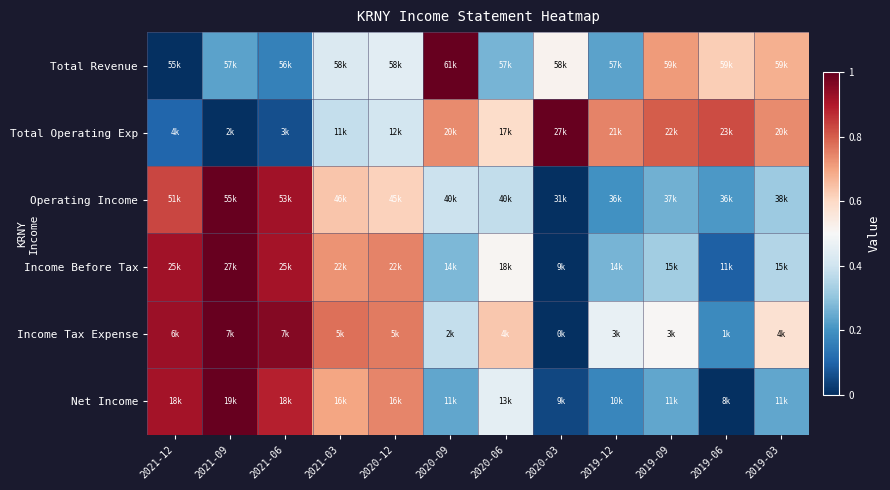

Reading left to right, what are all the values shown in this chart?

Total Revenue: 2021-12=0.0	2021-09=0.2	2021-06=0.2	2021-03=0.4	2020-12=0.4	2020-09=1.0	2020-06=0.3	2020-03=0.5	2019-12=0.2	2019-09=0.7	2019-06=0.6	2019-03=0.7
Total Operating Exp: 2021-12=0.1	2021-09=0.0	2021-06=0.1	2021-03=0.4	2020-12=0.4	2020-09=0.7	2020-06=0.6	2020-03=1.0	2019-12=0.7	2019-09=0.8	2019-06=0.8	2019-03=0.7
Operating Income: 2021-12=0.8	2021-09=1.0	2021-06=0.9	2021-03=0.6	2020-12=0.6	2020-09=0.4	2020-06=0.4	2020-03=0.0	2019-12=0.2	2019-09=0.3	2019-06=0.2	2019-03=0.3
Income Before Tax: 2021-12=0.9	2021-09=1.0	2021-06=0.9	2021-03=0.7	2020-12=0.7	2020-09=0.3	2020-06=0.5	2020-03=0.0	2019-12=0.3	2019-09=0.3	2019-06=0.1	2019-03=0.4
Income Tax Expense: 2021-12=0.9	2021-09=1.0	2021-06=1.0	2021-03=0.8	2020-12=0.8	2020-09=0.4	2020-06=0.6	2020-03=0.0	2019-12=0.5	2019-09=0.5	2019-06=0.2	2019-03=0.6
Net Income: 2021-12=0.9	2021-09=1.0	2021-06=0.9	2021-03=0.7	2020-12=0.7	2020-09=0.2	2020-06=0.4	2020-03=0.0	2019-12=0.2	2019-09=0.2	2019-06=0.0	2019-03=0.2